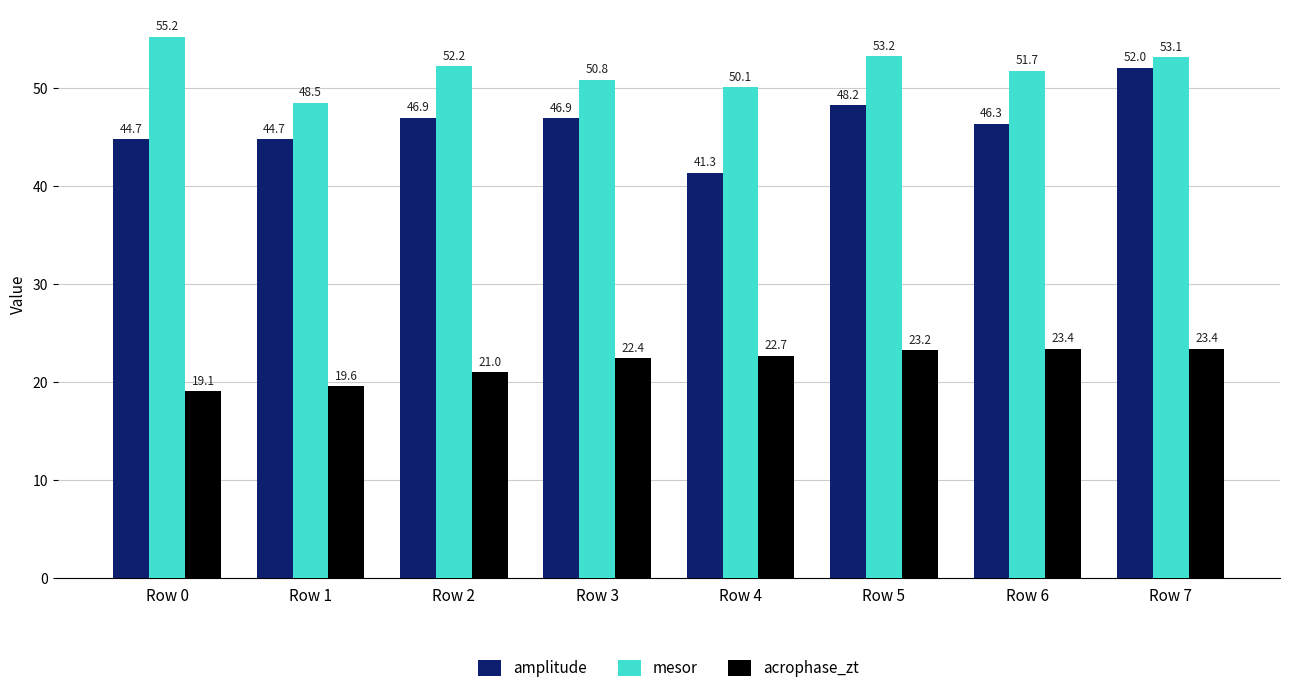

At how many categories does at least one series exceed 26?

8